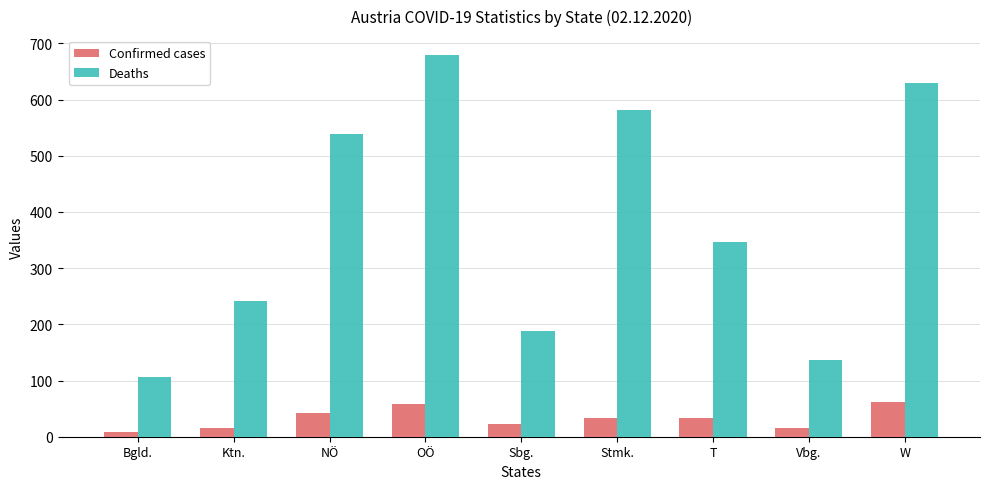

True or false: Deaths has a value of 865.6 at W.

False